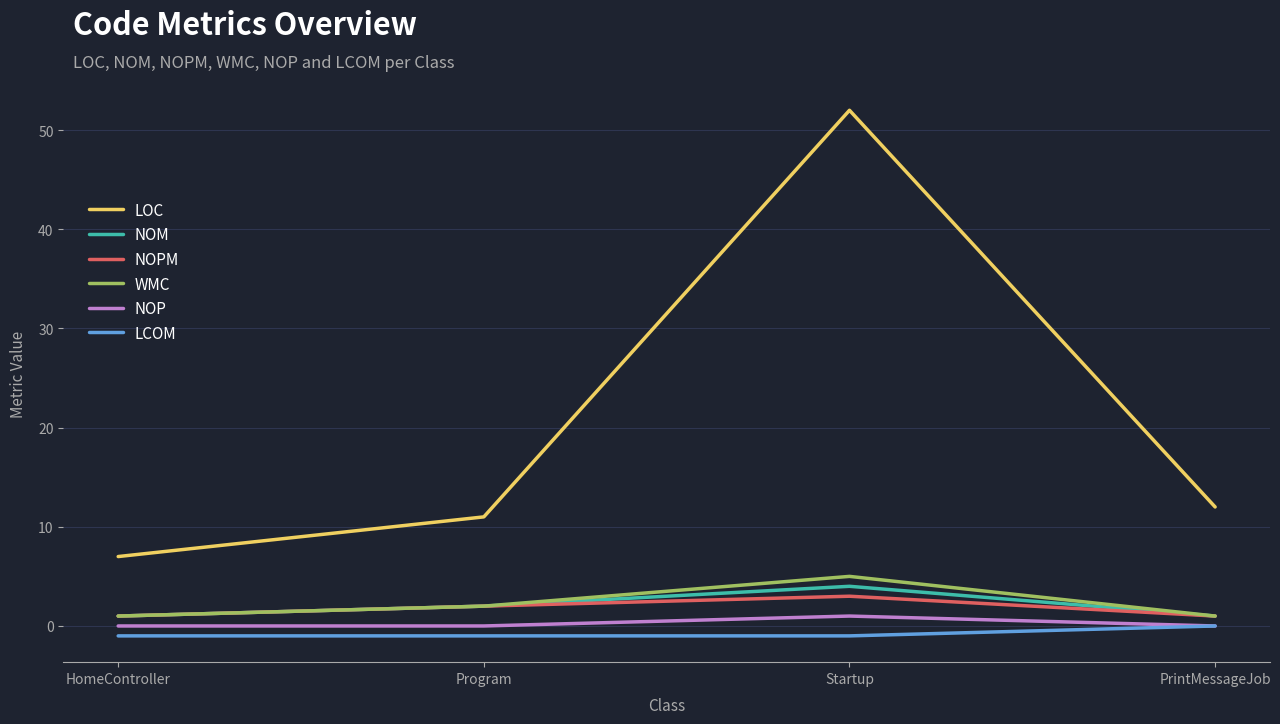

At which label does LOC first exceed 12?

Startup